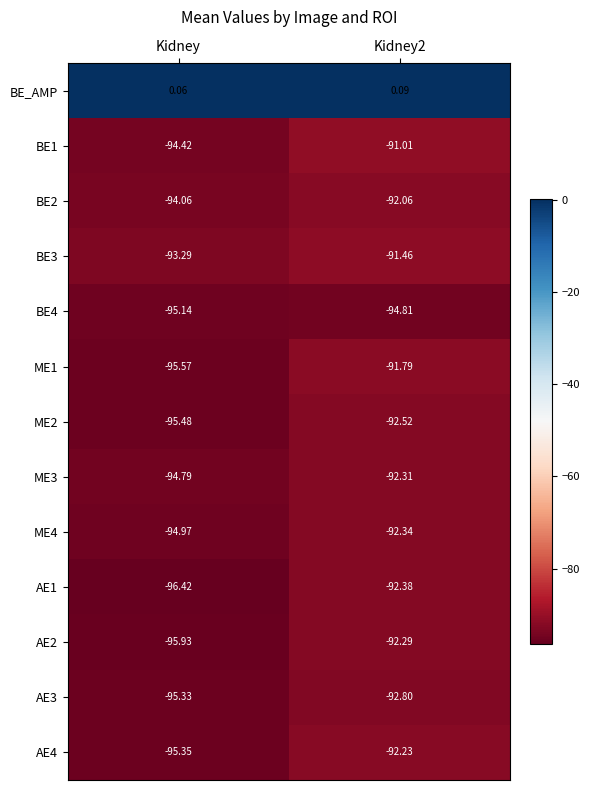

Which series has the largest total across all categories?

BE_AMP